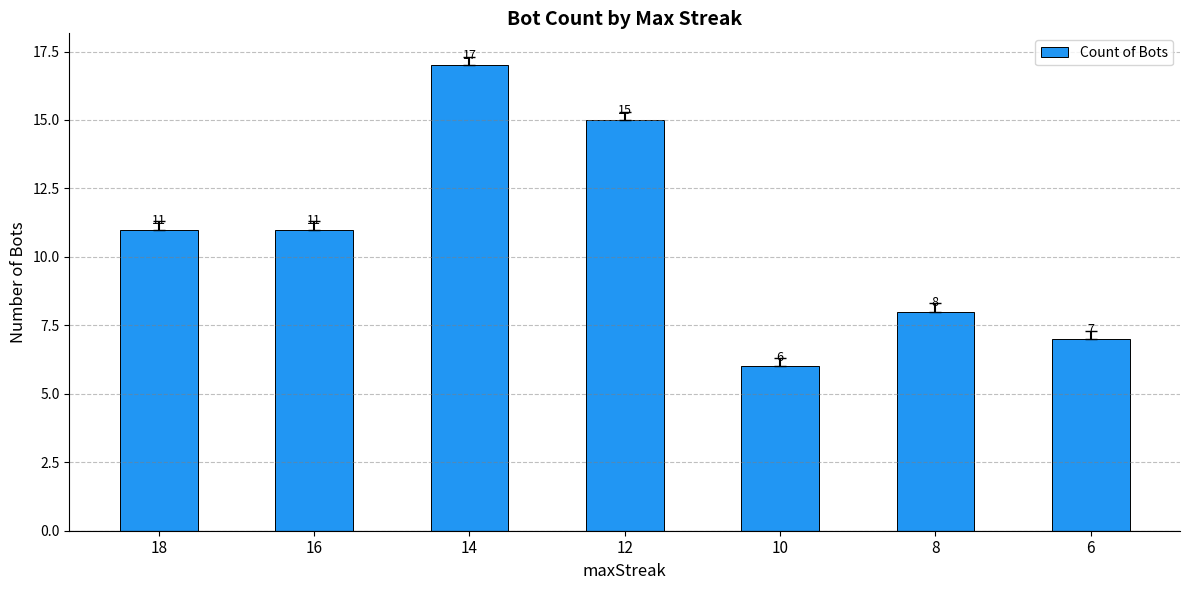

Count the number of categories in the chart.

7